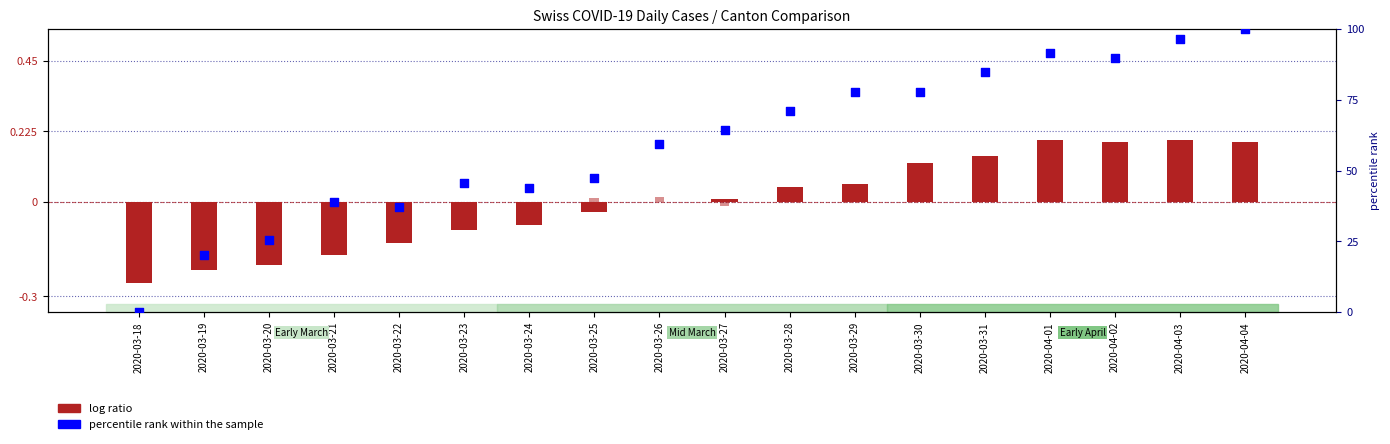

Which series contains the highest Y value?

percentile rank within sample (ZH)